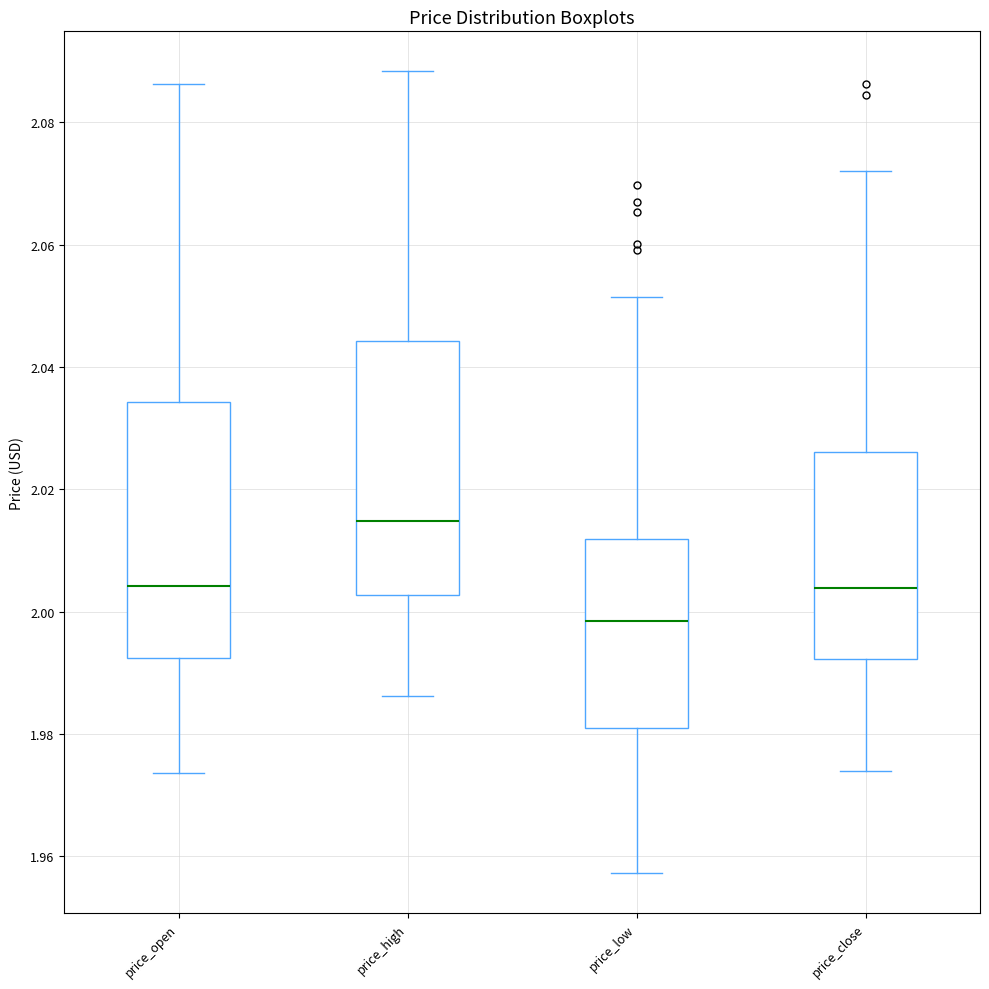

Which box has the highest median line?

price_high